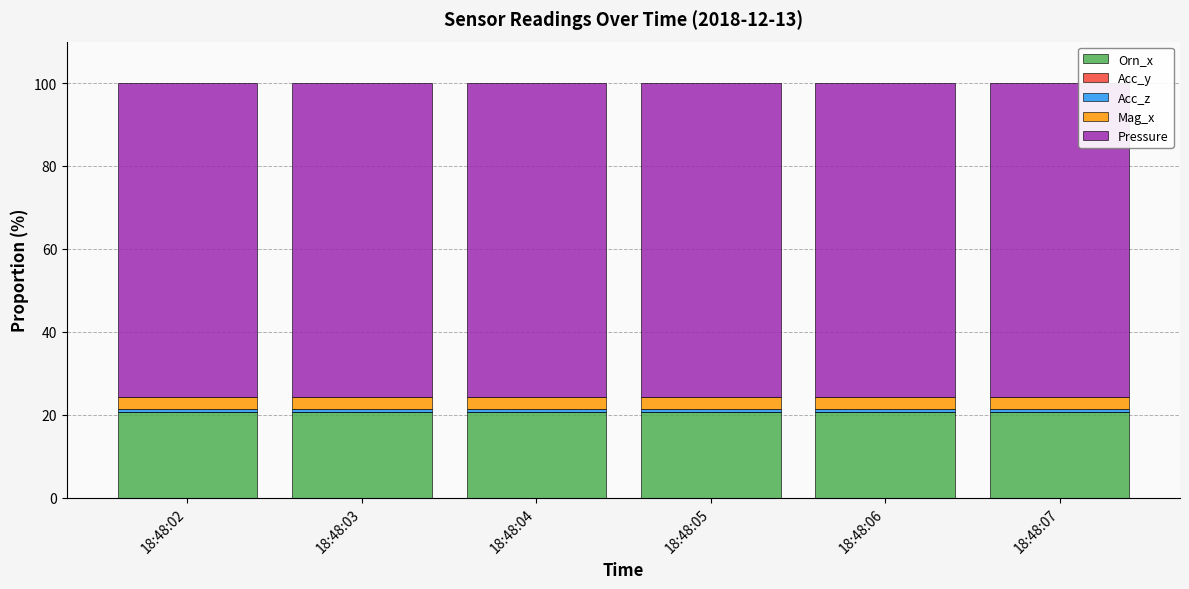

What is the sum of all Orn_x values?

123.5